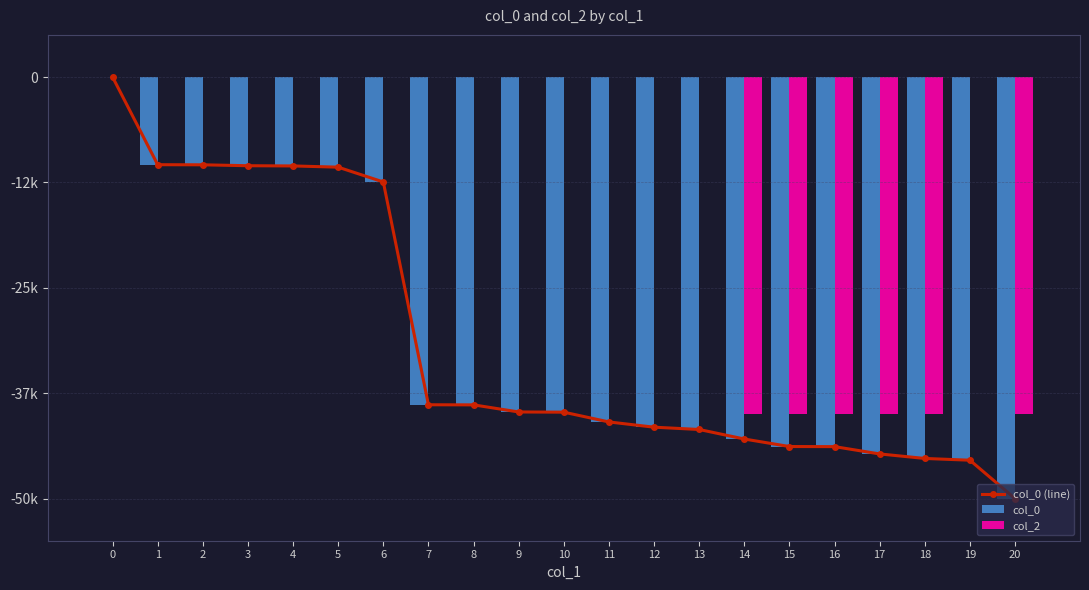

How many col_2 values are between -40000 and 0?

21